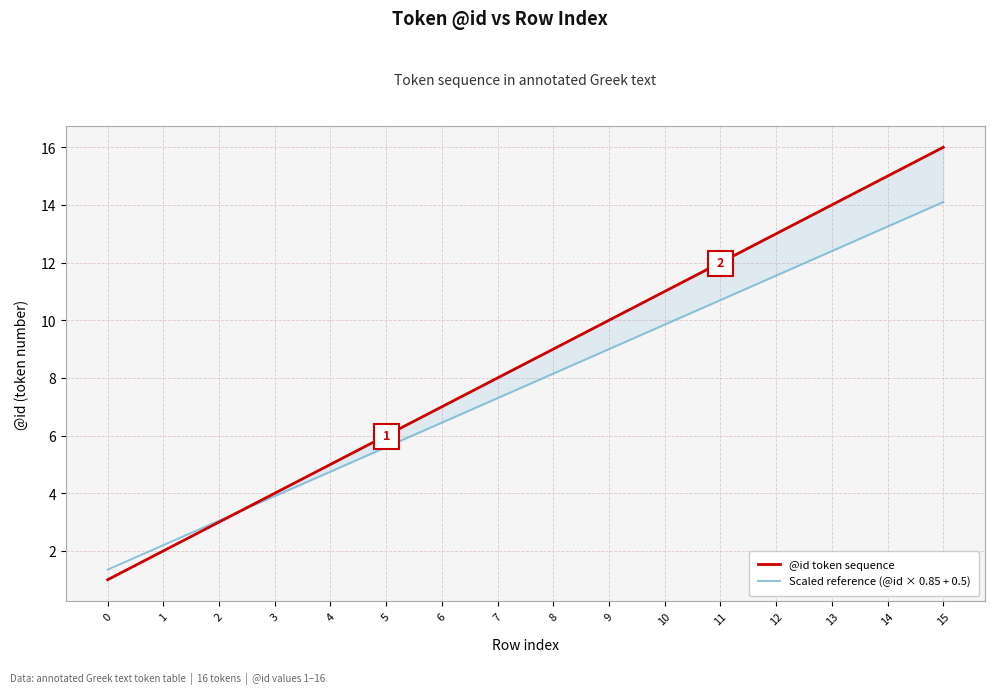

Rank the series by their average value, from highest to lowest.

@id token sequence, Scaled reference (@id × 0.85 + 0.5)